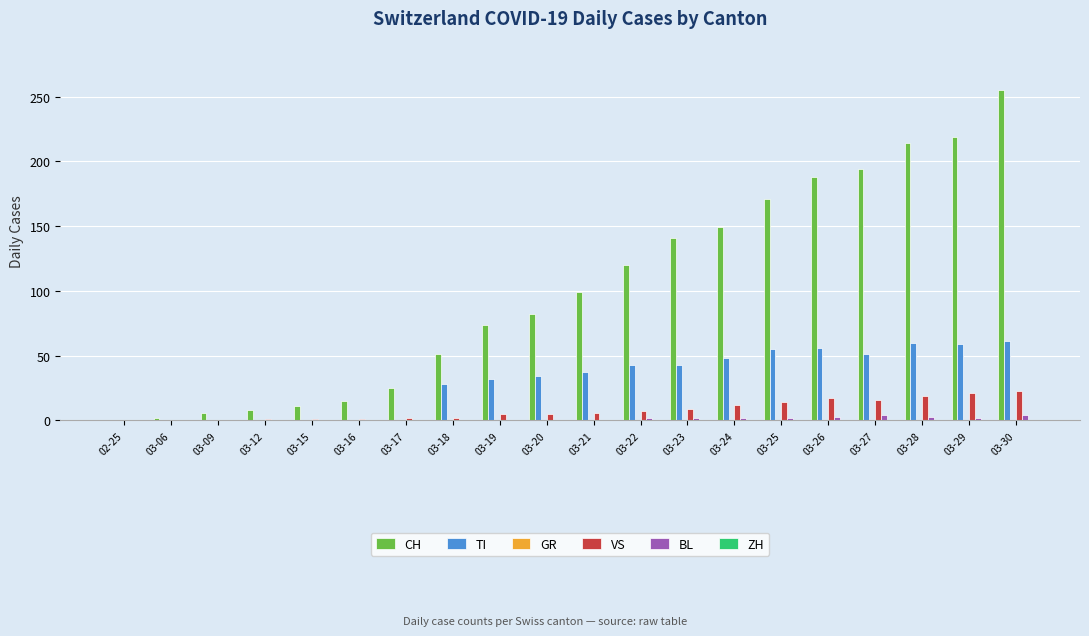

Which series changed the most between 03-15 and 03-22?

CH